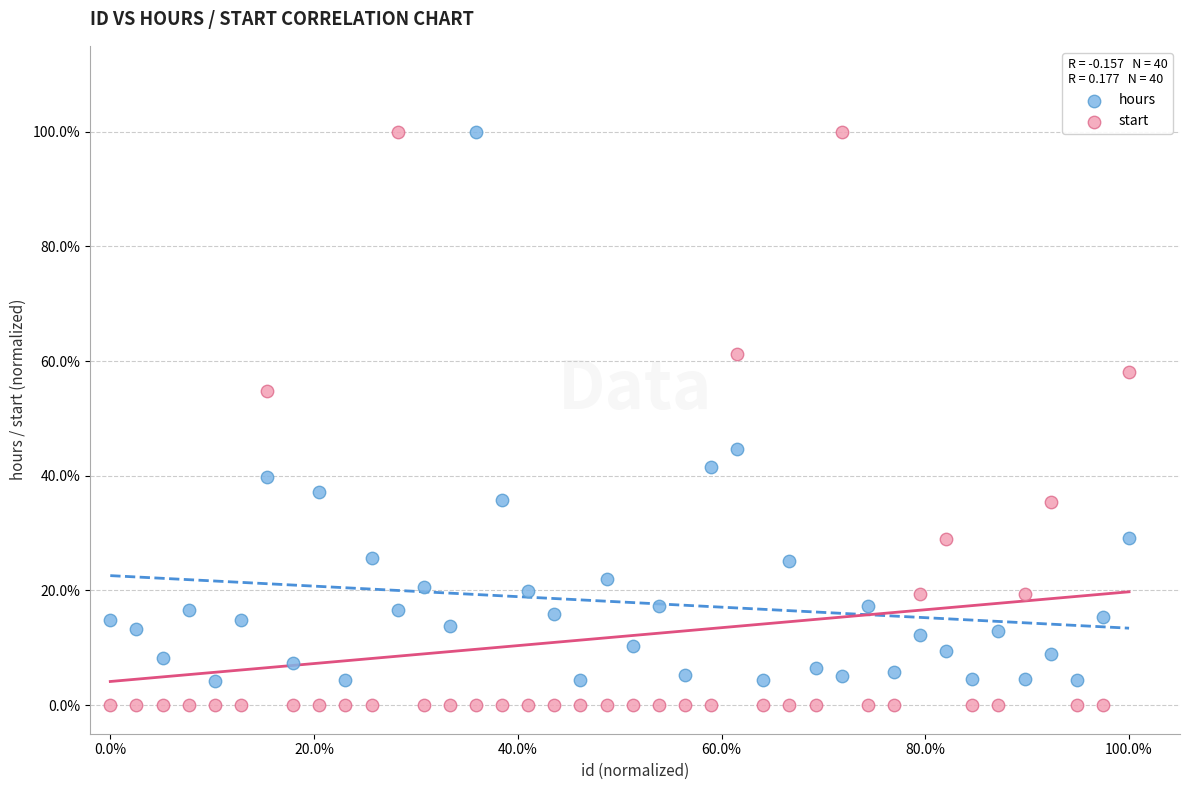

Which series contains the lowest Y value?

start